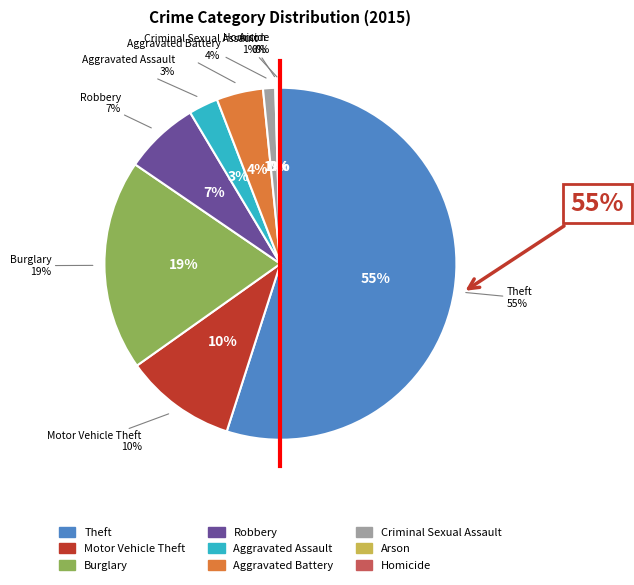

Rank the categories by value from lowest to highest.

Arson, Homicide, Criminal Sexual Assault, Aggravated Assault, Aggravated Battery, Robbery, Motor Vehicle Theft, Burglary, Theft